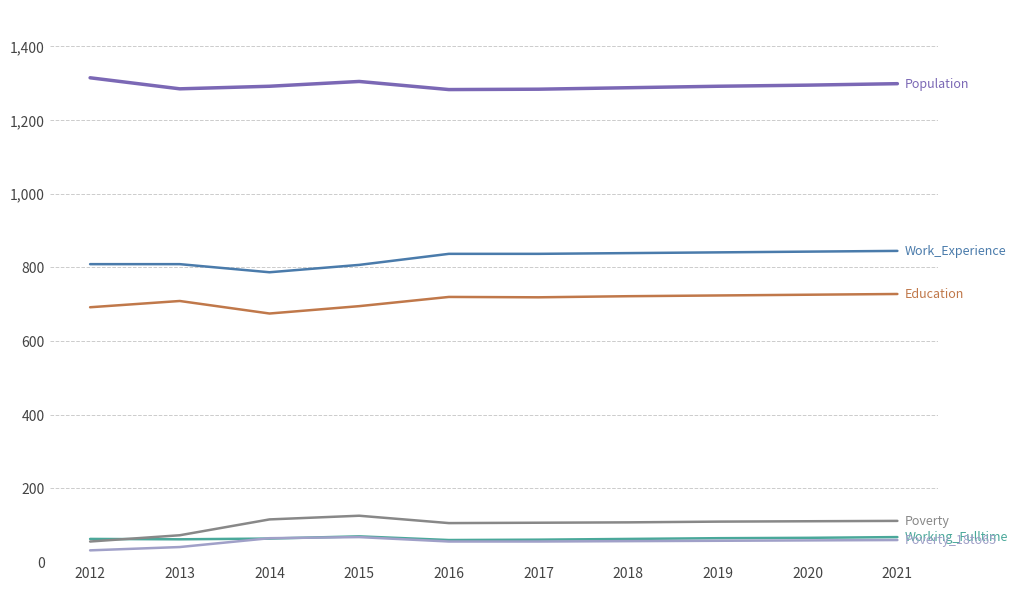

What is the smallest value displayed?

32